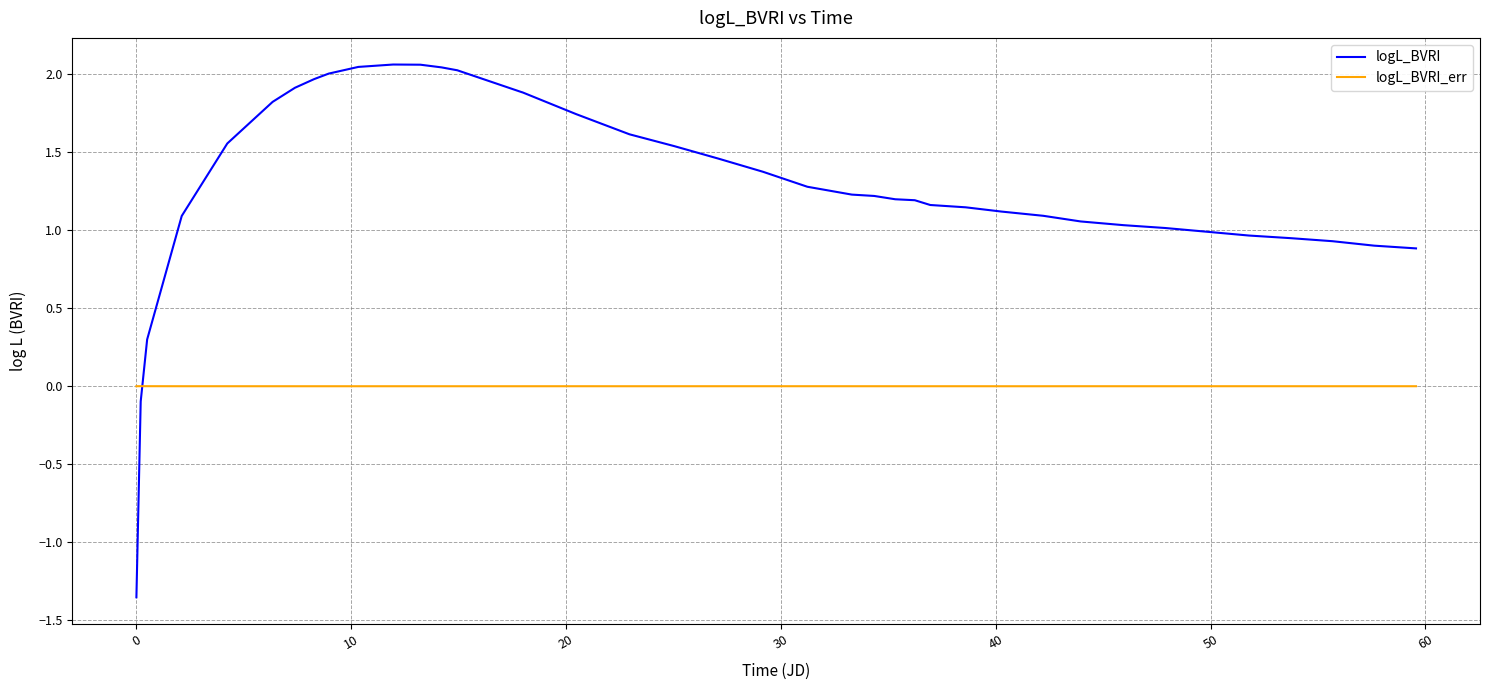

What is the sum of all logL_BVRI values?

52.3